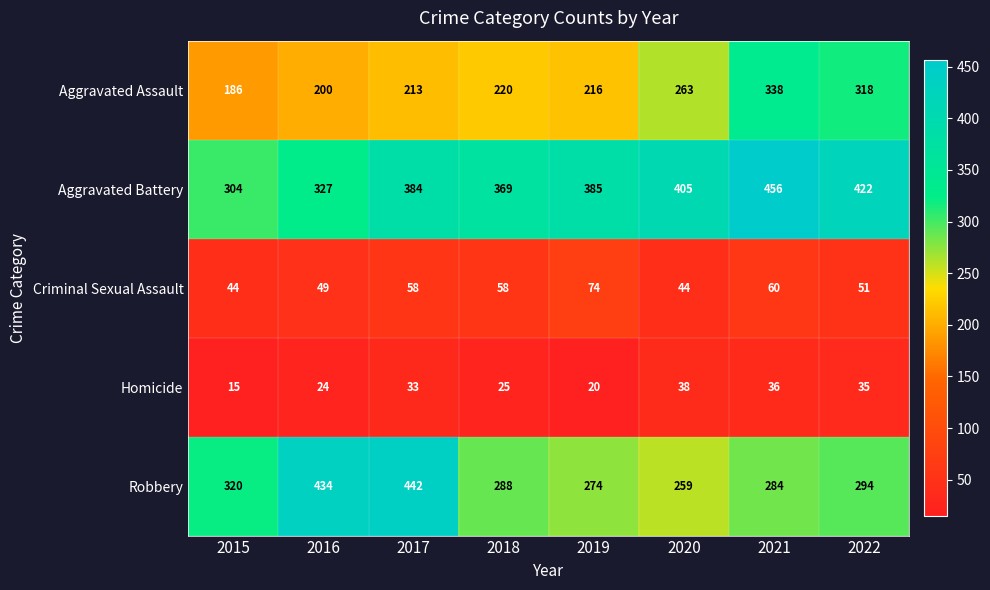

At which label does Homicide reach its peak?

2020